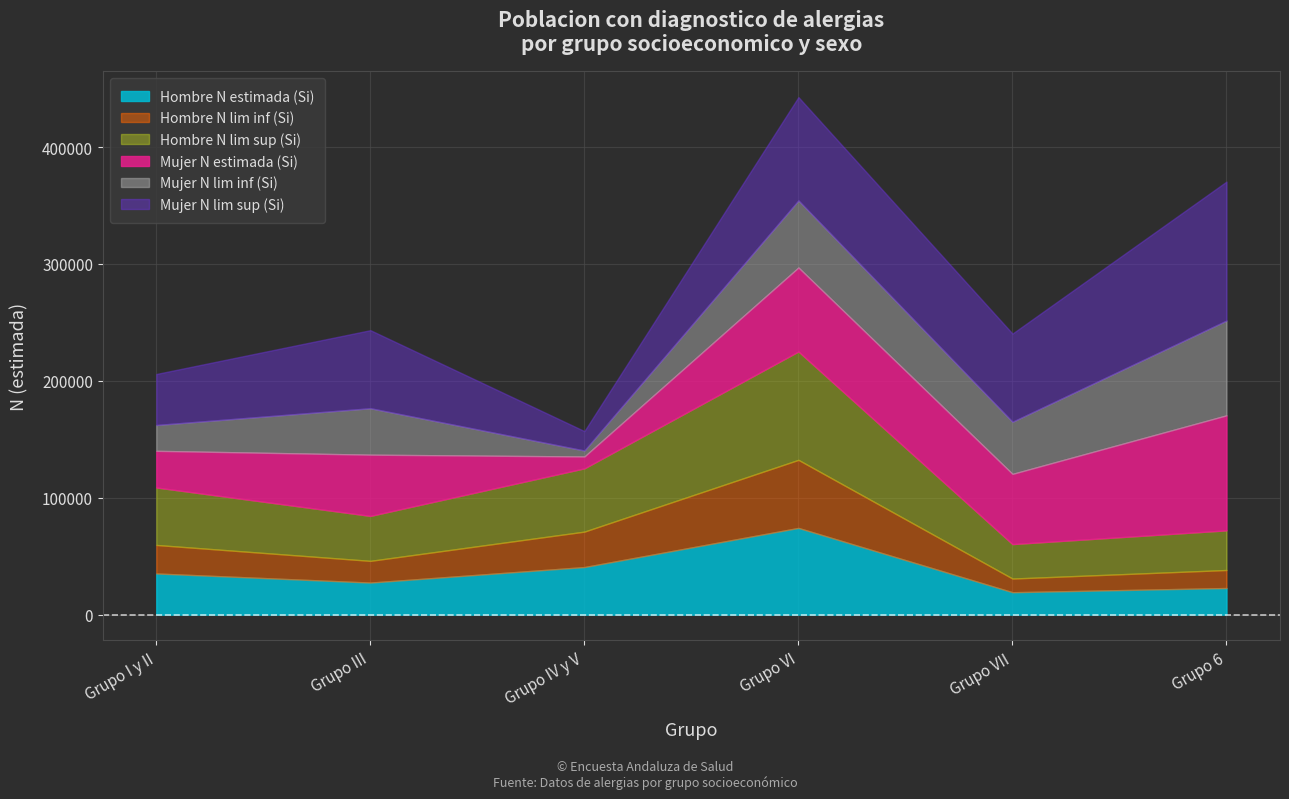

True or false: Hombre N lim inf (Si) and Hombre N estimada (Si) intersect in this chart.

False